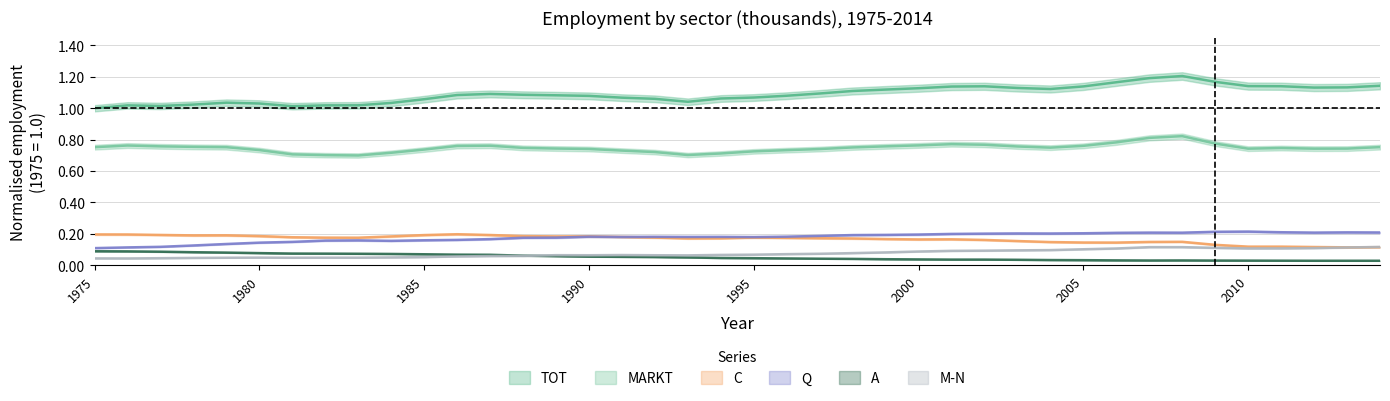

What is the total value across all series at 2014?

2.4